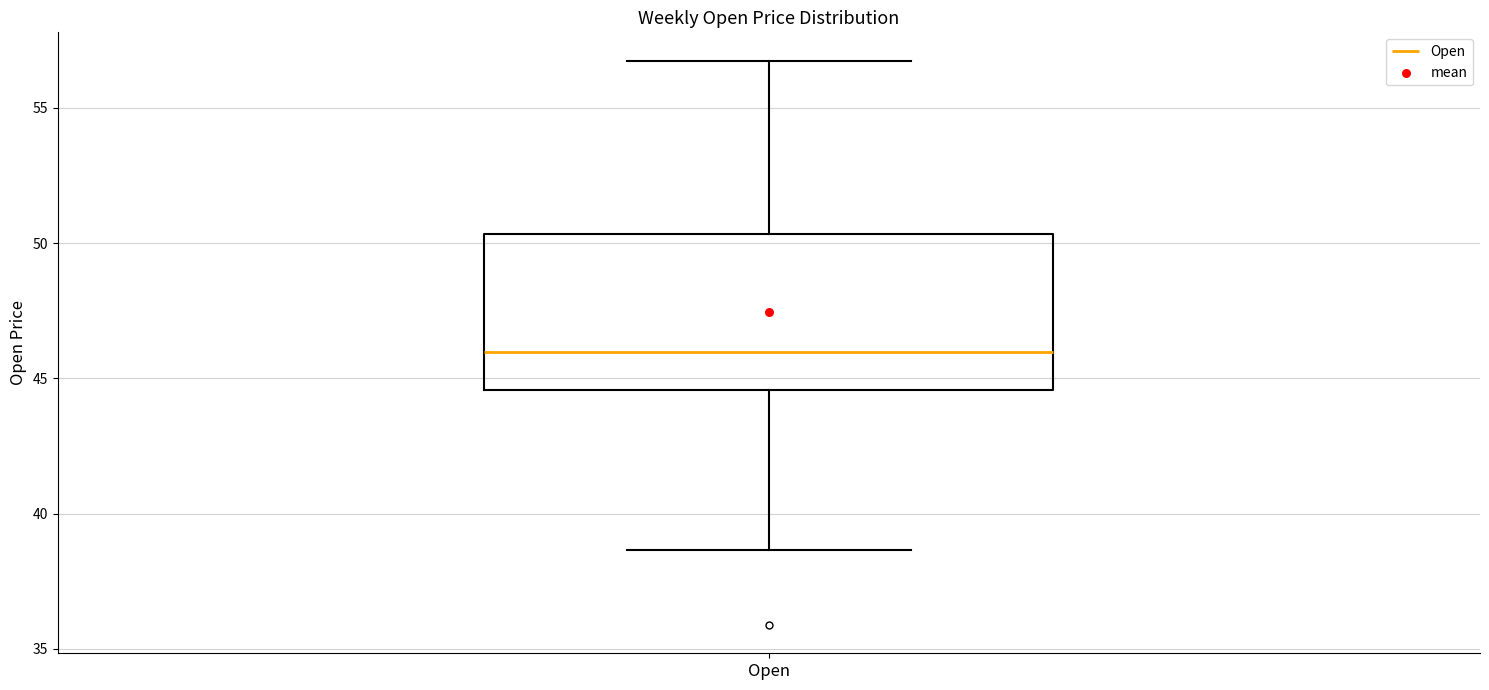

Where does the upper whisker of the box for Open end on the y-axis? The values are not printed on the chart, so give them approximately, as read against the axis.

57.0